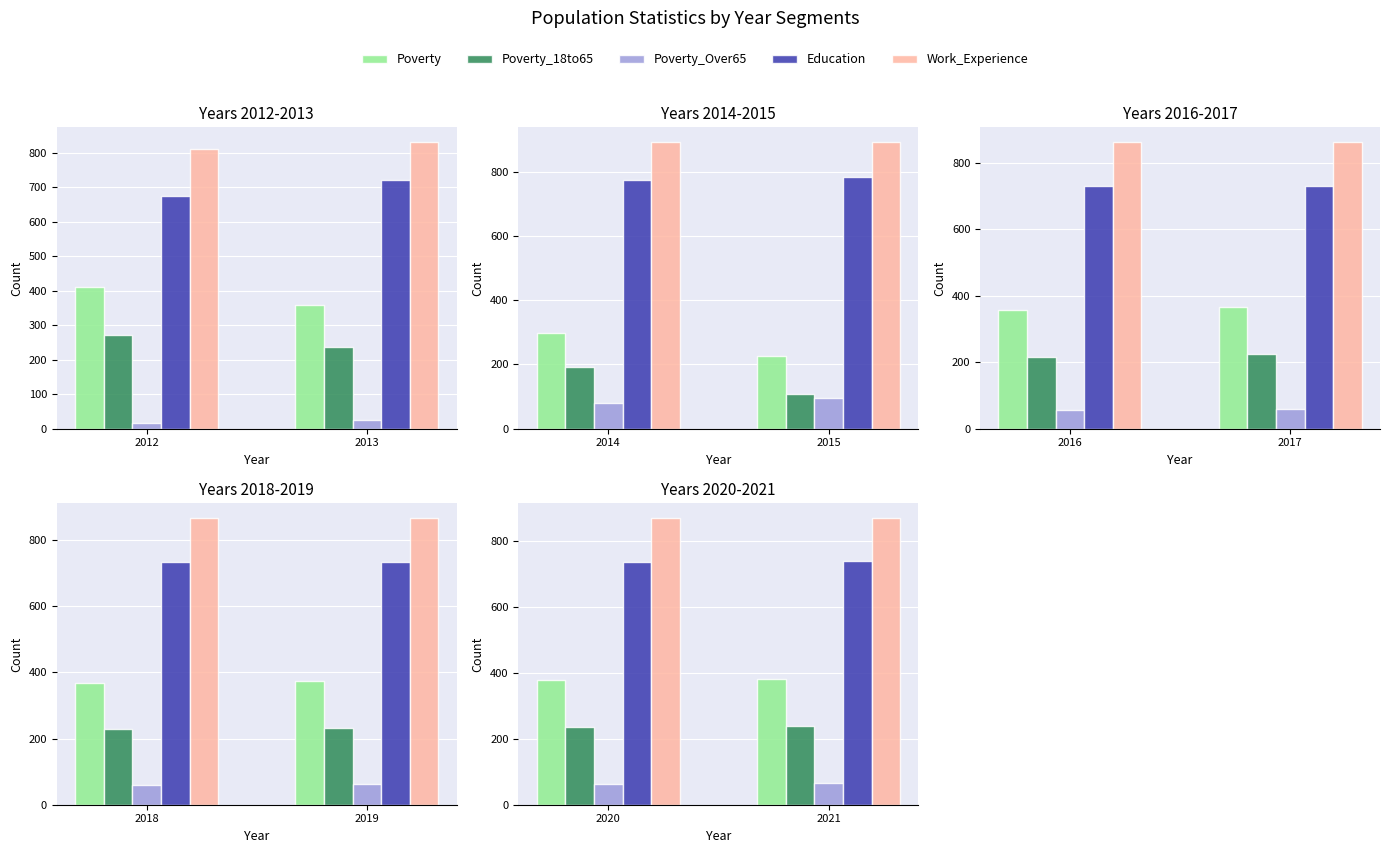

Is it true that Work_Experience equals 1299 at 2021?

False